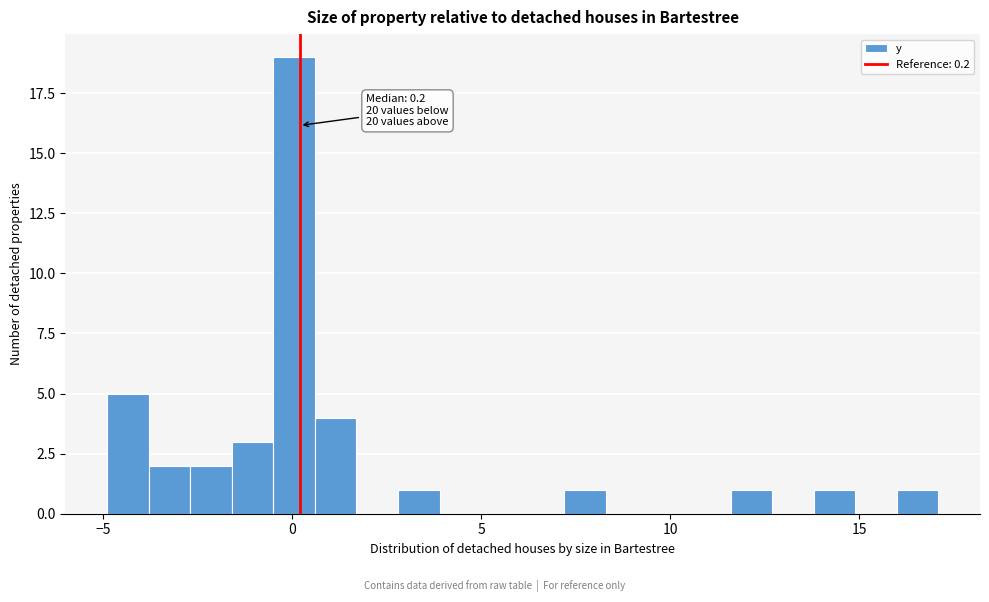

Read against the x-axis, roughly where is the centre of the tallest bar?

0.0